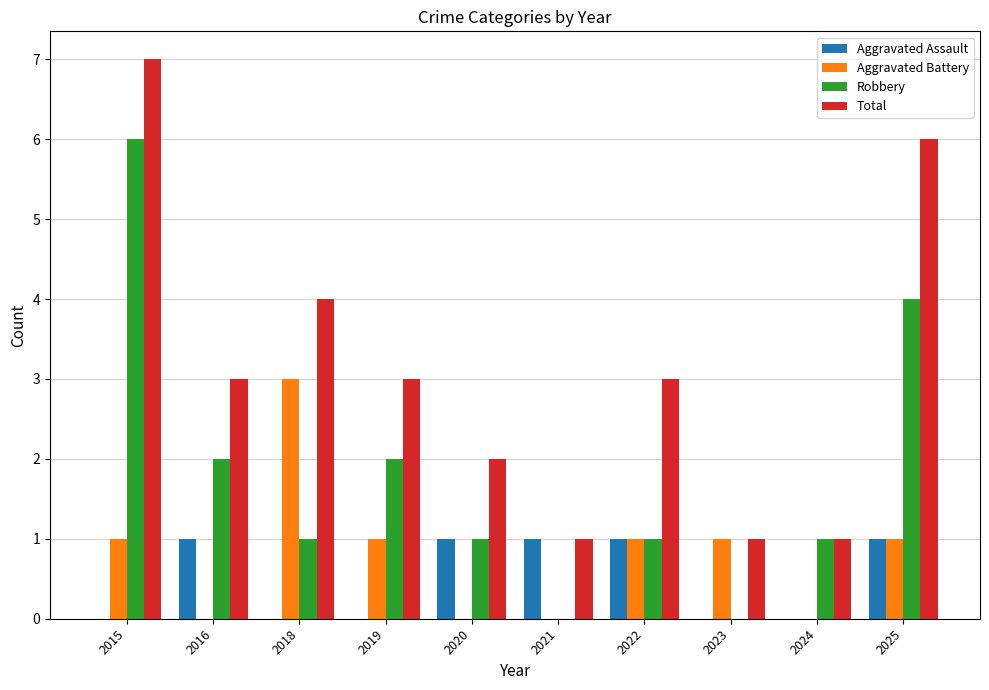

What is the total value across all series at 2022?

6